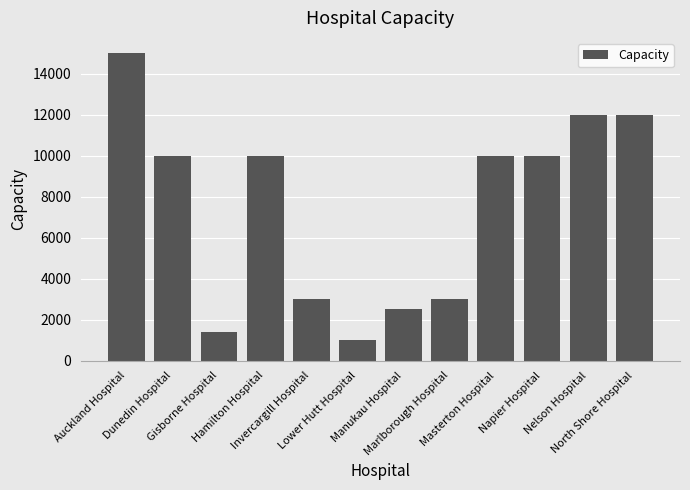

How many bars are there in total?

12